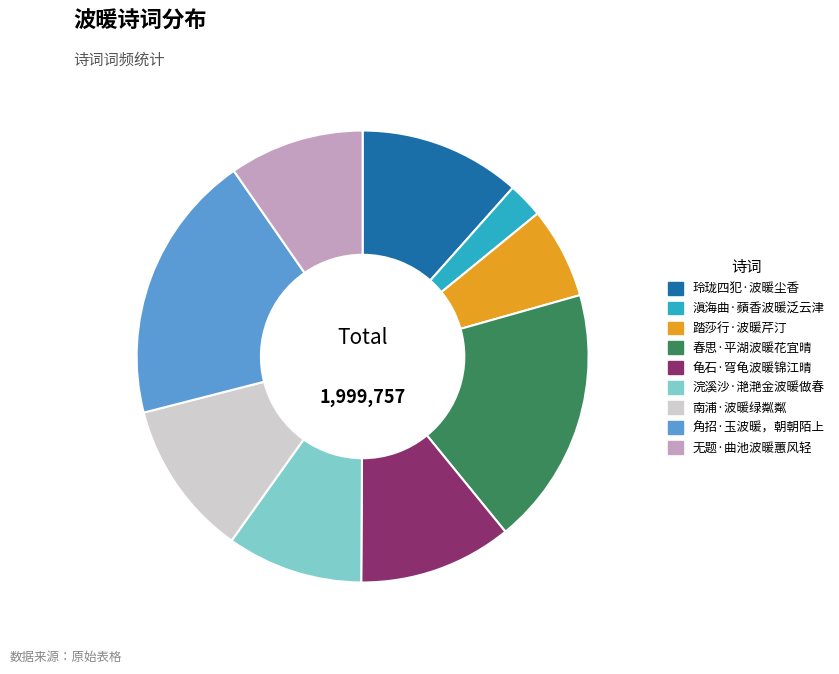

What is the ratio of the value at 南浦·波暖绿粼粼 to the value at 龟石·穹龟波暖锦江晴?

1.0